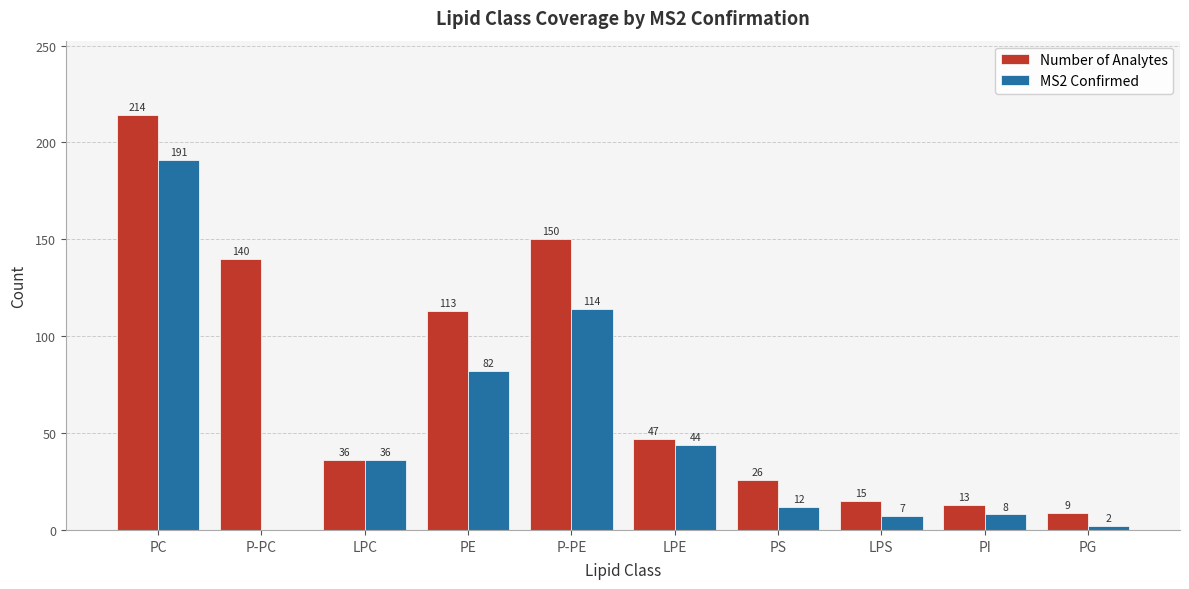

Count the number of data series in this chart.

2